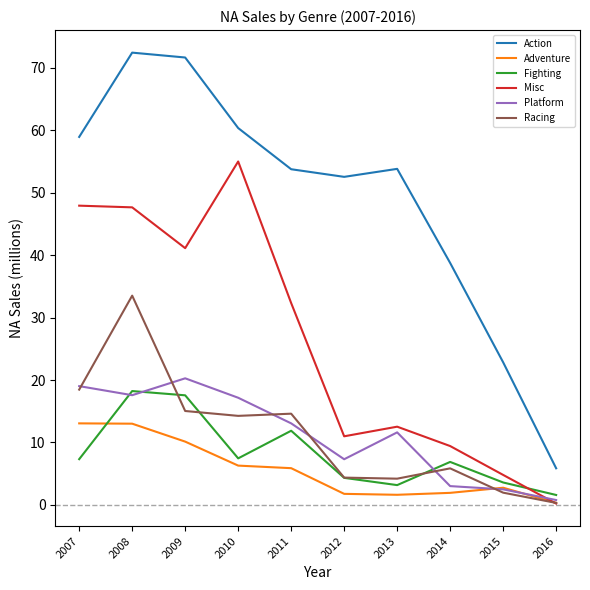

What is the difference between the Fighting values at 2016 and 2013?

1.6